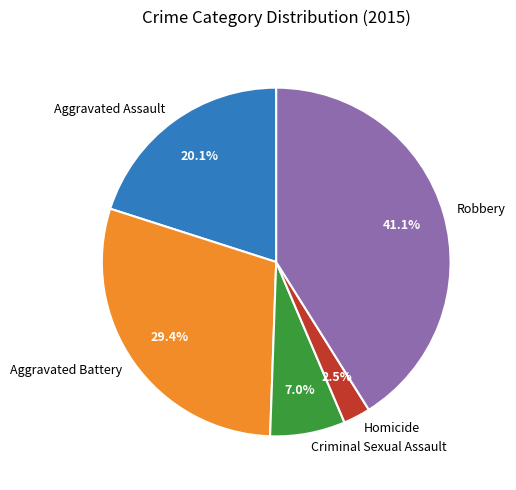

To the nearest percent, what percentage of the pie is Robbery?

41%